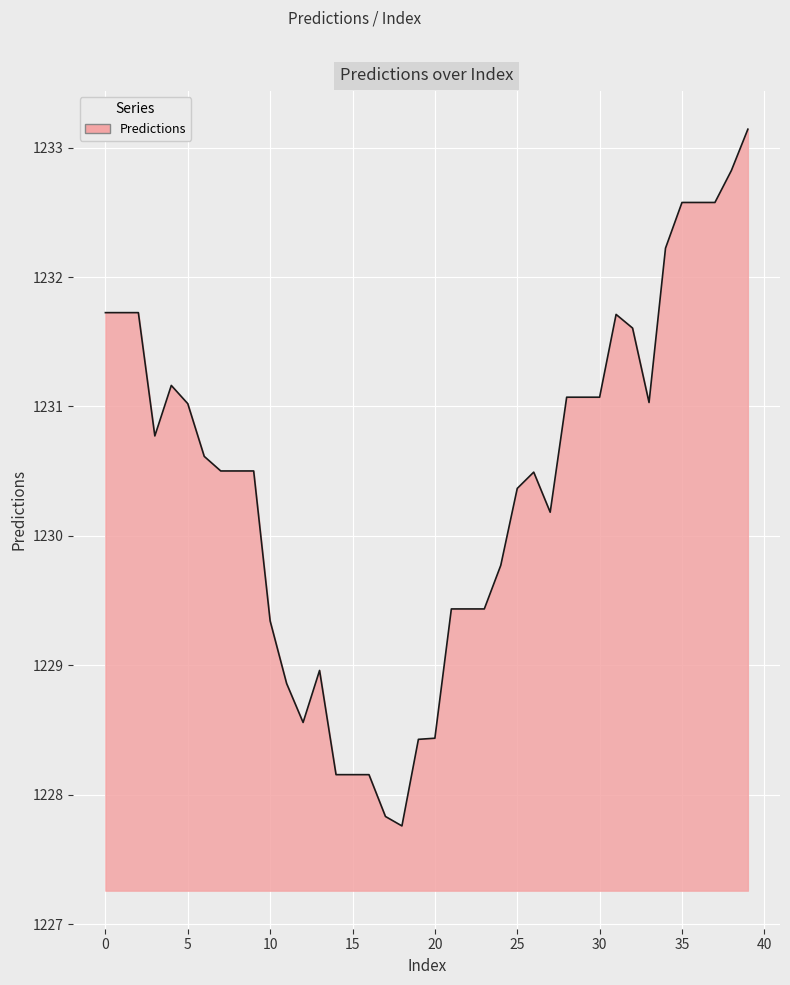

How many lines are shown in the chart?

1